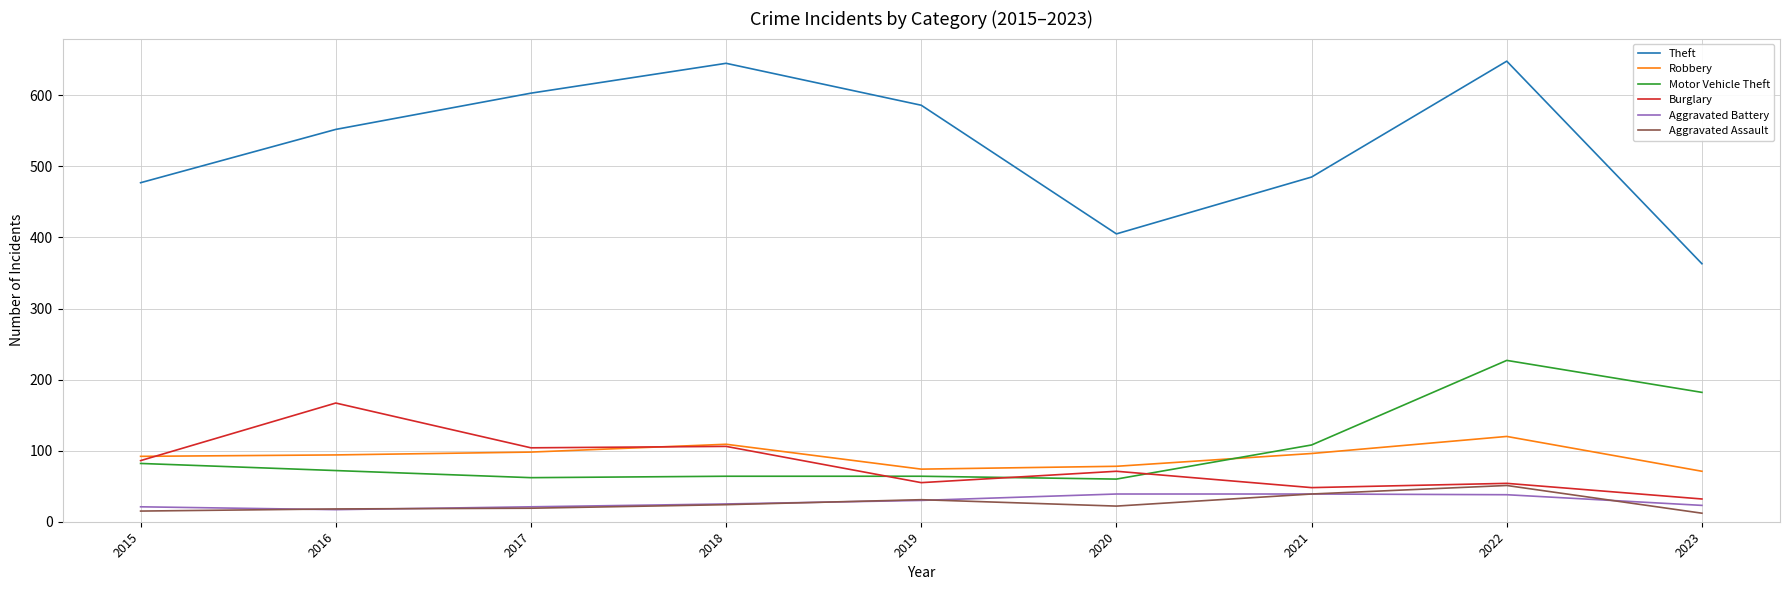

What is the average value of the Burglary series?

80